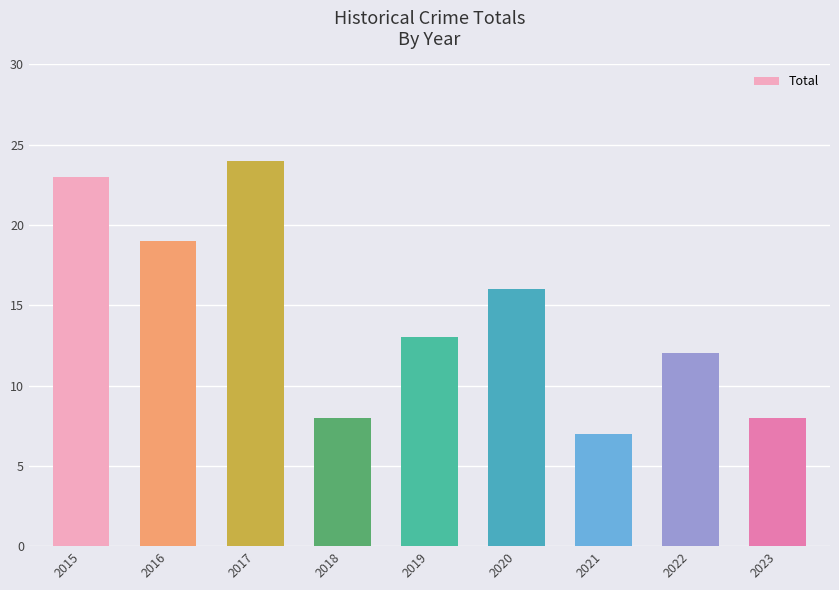

Read the value at 2016.

19